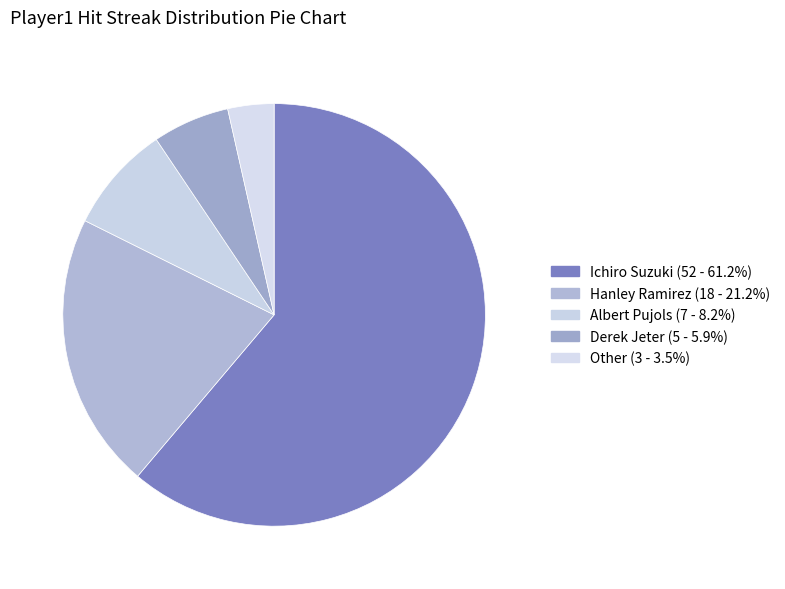

Is the sum of Ichiro Suzuki and Albert Pujols greater than half?

Yes